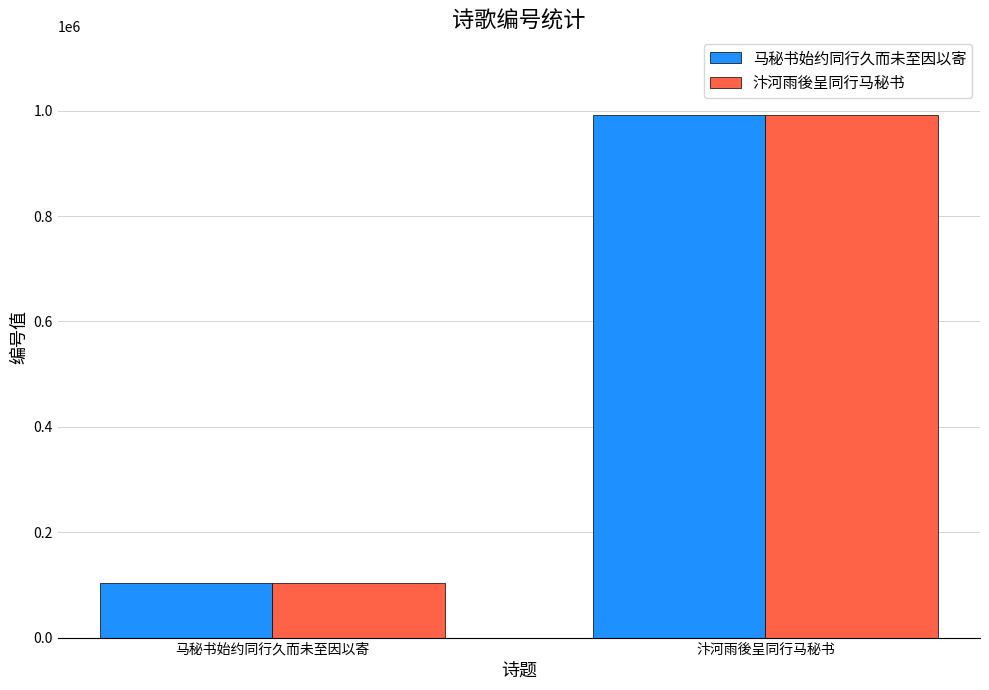

How many values in the 马秘书始约同行久而未至因以寄 series are below 991795?

1